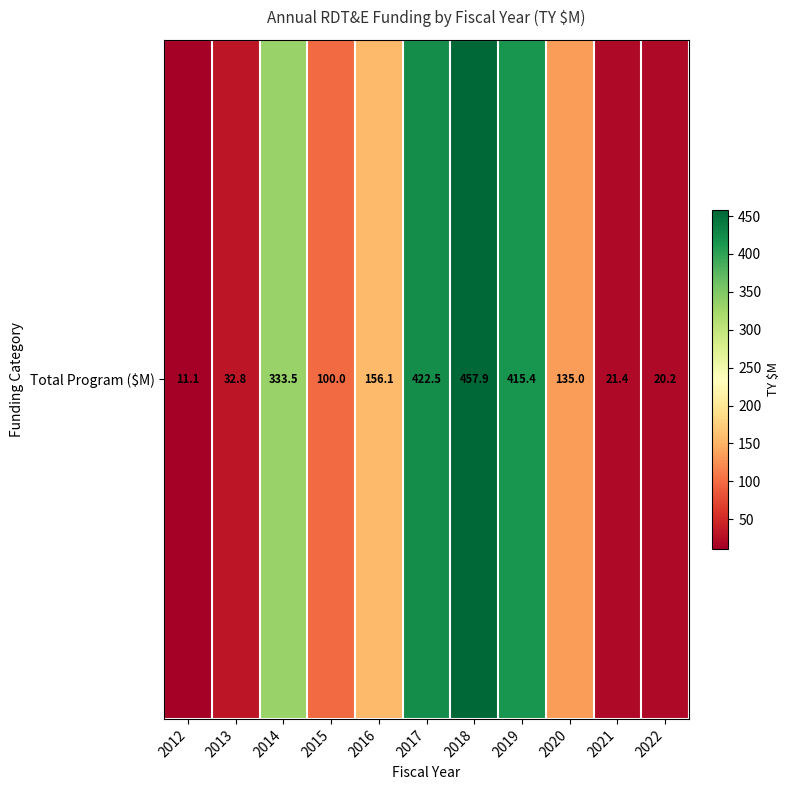

Reading right to left, extract all data points from this chart.

20.2	21.4	135.0	415.4	457.9	422.5	156.1	100.0	333.5	32.8	11.1